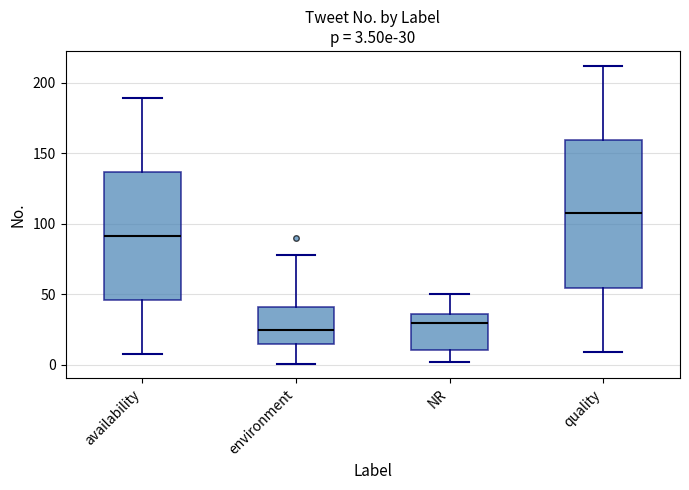

Comparing the boxes themselves (not the whiskers), which one is the tallest?

quality